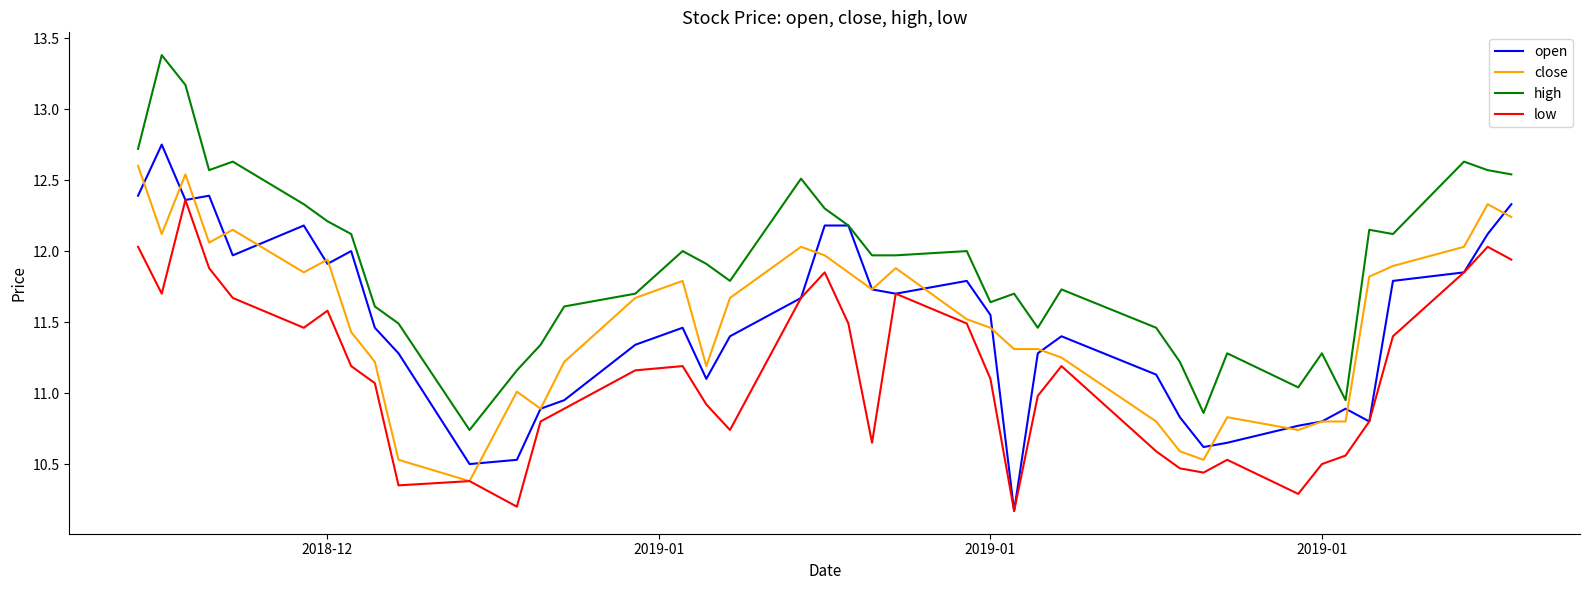

Which series has the largest total across all categories?

high